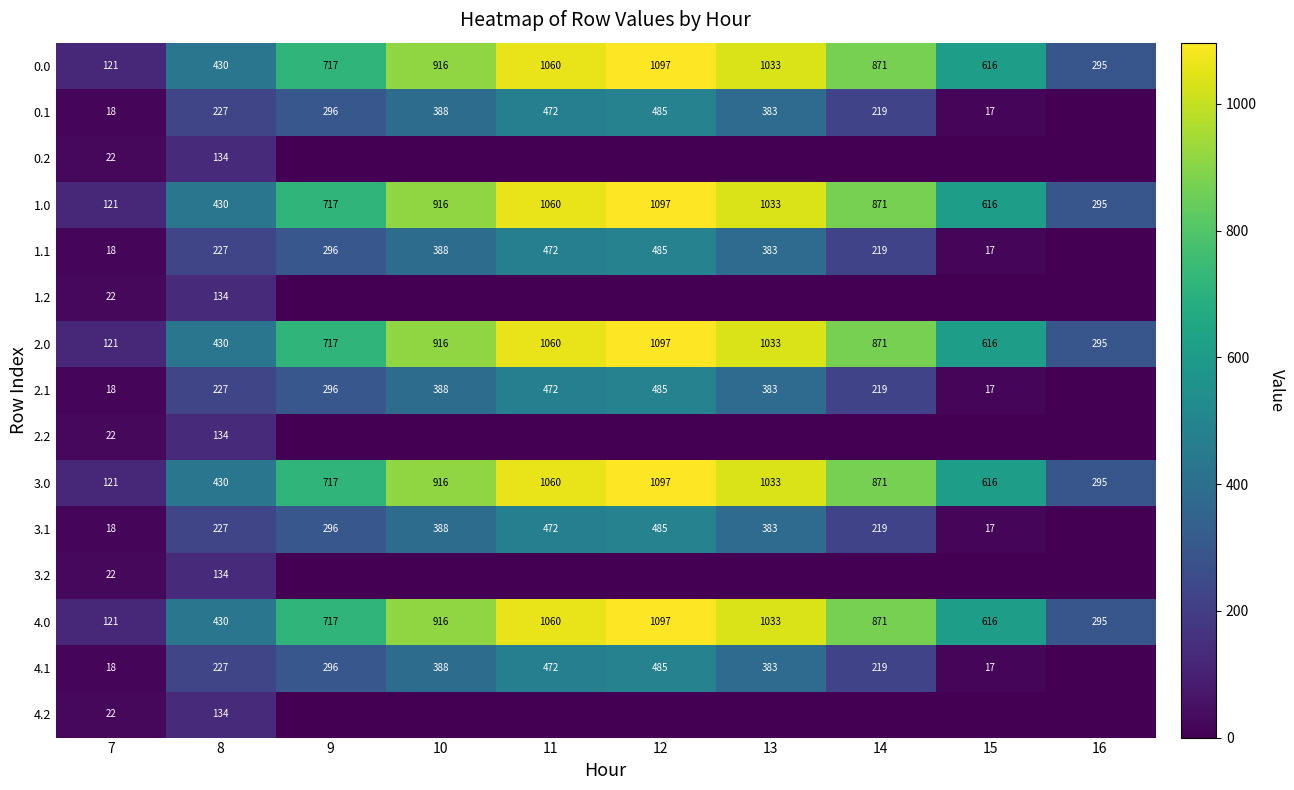

Is the value of 2.1 at 9 greater than the value of 1.0 at 7?

Yes